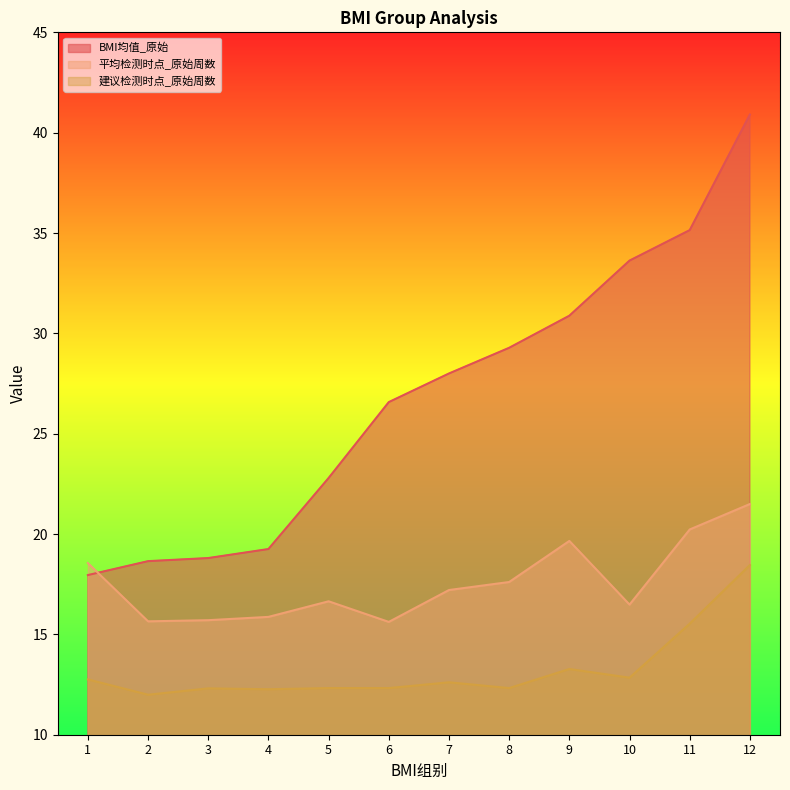

Which category has the lowest value across all series?

2